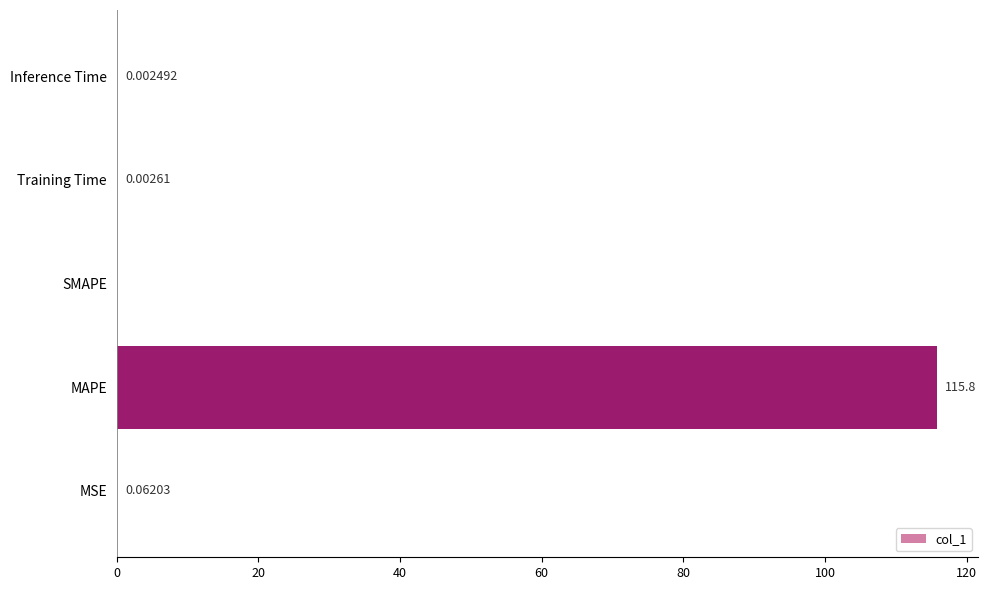

Where is the data nearest to the value 57?

MSE